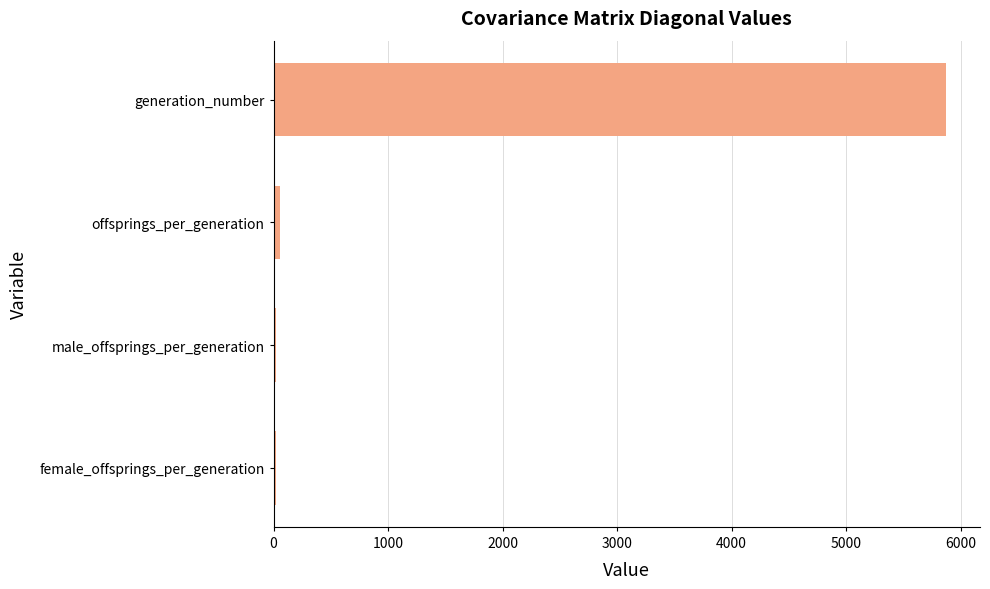

How many distinct data groups are displayed?

1